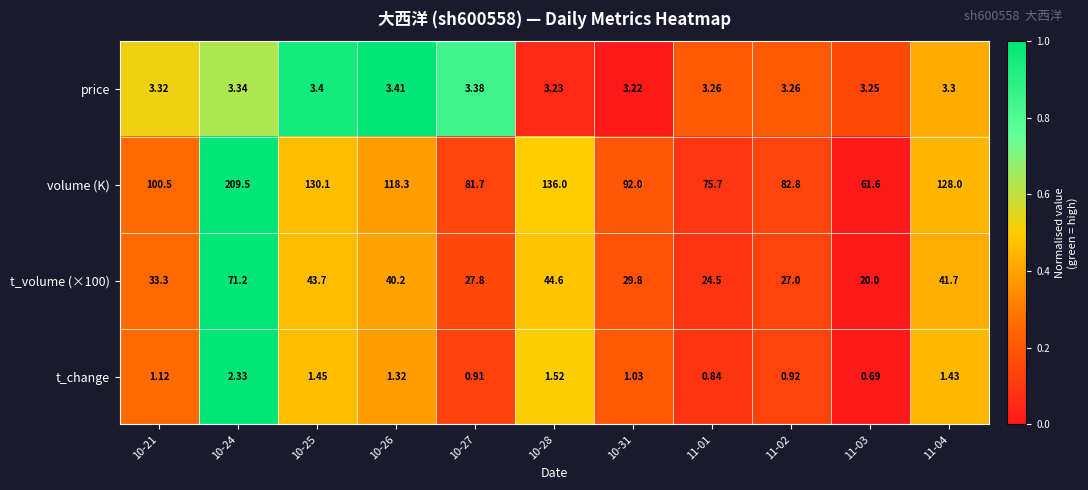

Which series has the largest range (max minus min)?

volume (K)